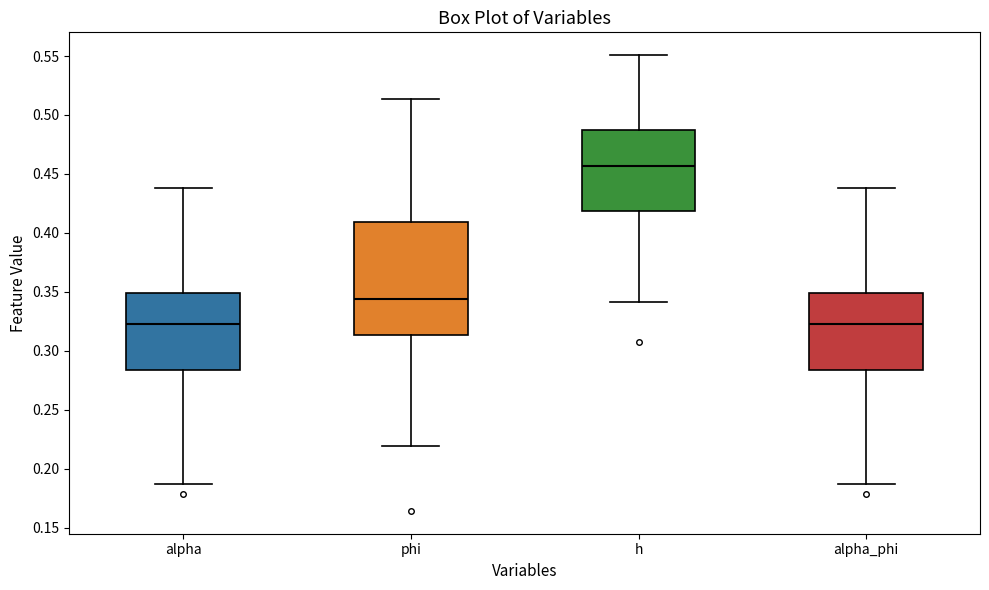

Which box is the tallest, from its lower edge to its upper edge?

phi